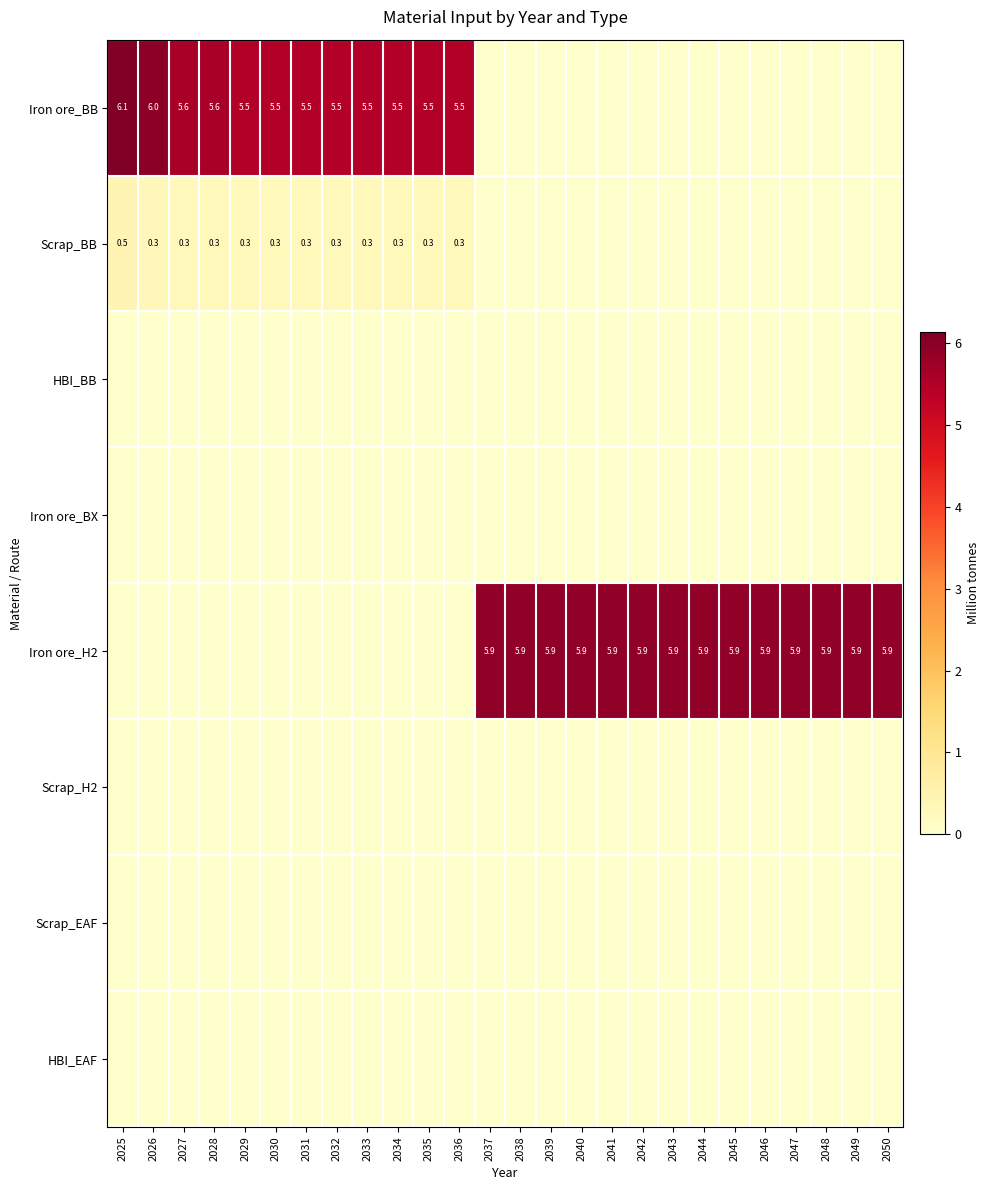

Which category has the lowest value across all series?

2037